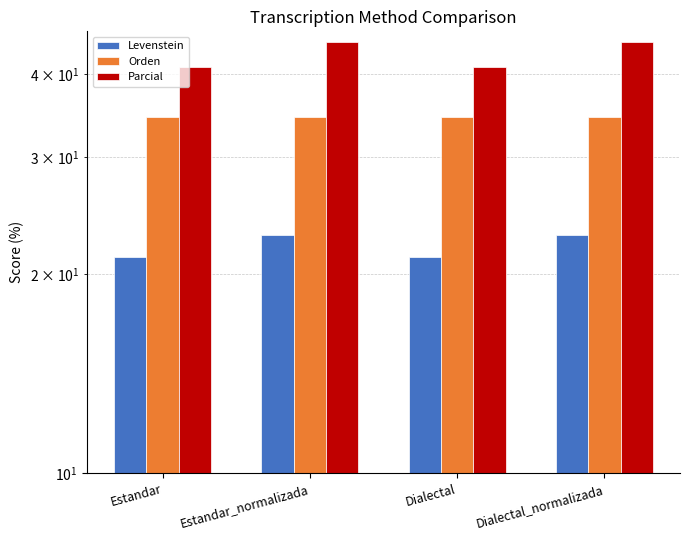

Reading left to right, what are all the values shown in this chart?

Levenstein: Estandar=21.2	Estandar_normalizada=22.9	Dialectal=21.2	Dialectal_normalizada=22.9
Orden: Estandar=34.5	Estandar_normalizada=34.5	Dialectal=34.5	Dialectal_normalizada=34.5
Parcial: Estandar=41.0	Estandar_normalizada=44.7	Dialectal=41.0	Dialectal_normalizada=44.7